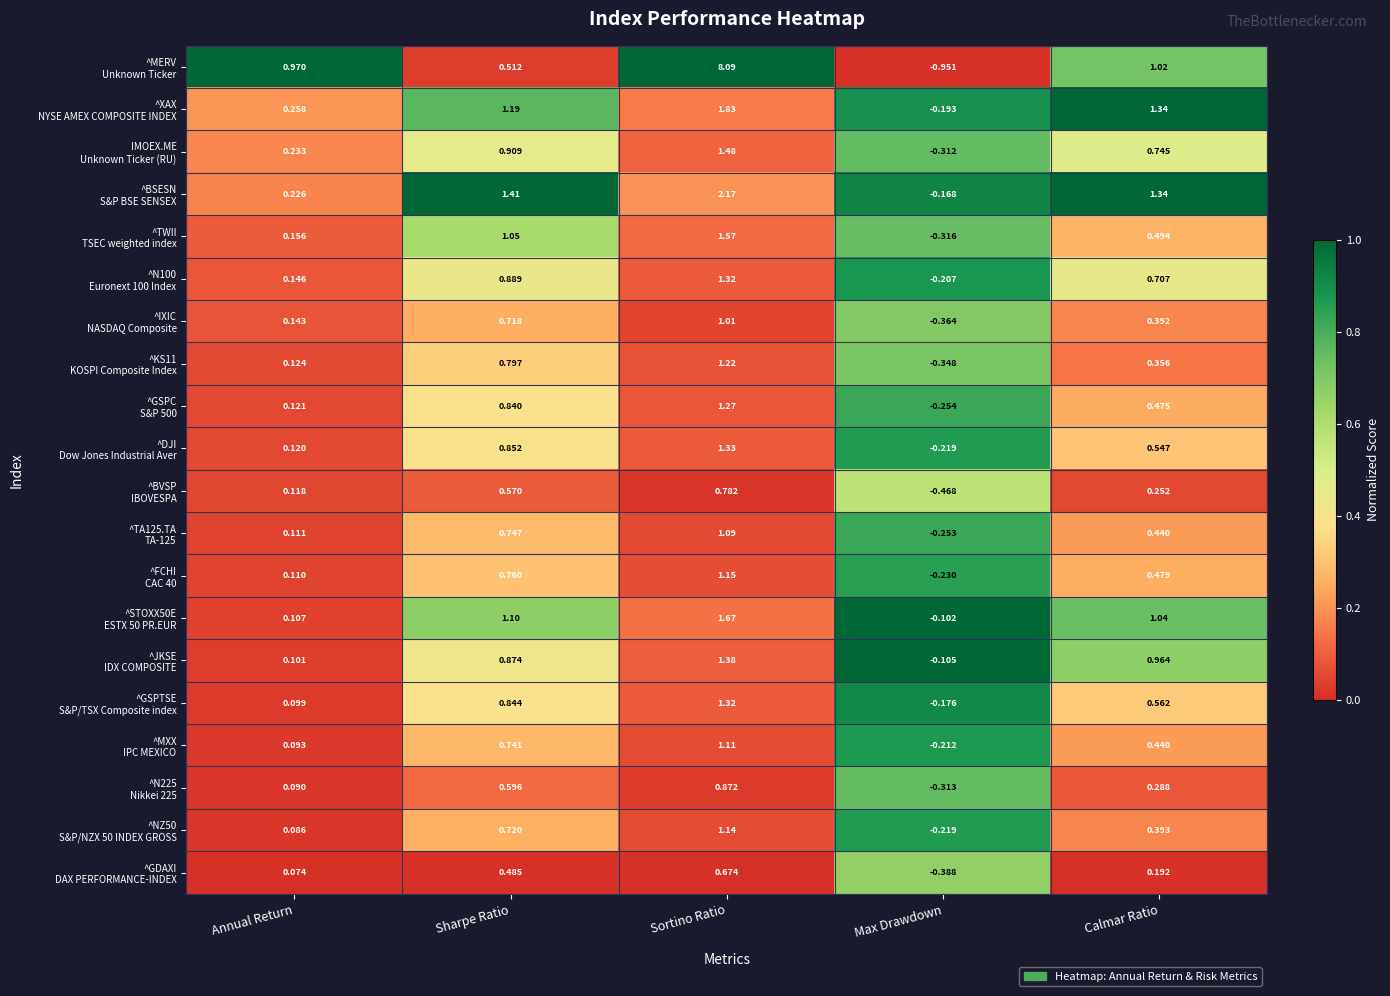

Rank the series at Sharpe Ratio from lowest to highest value.

^GDAXI DAX PERFORMANCE-INDEX, ^MERV Unknown Ticker, ^BVSP IBOVESPA, ^N225 Nikkei 225, ^IXIC NASDAQ Composite, ^NZ50 S&P/NZX 50 INDEX GROSS, ^MXX IPC MEXICO, ^TA125.TA TA-125, ^FCHI CAC 40, ^KS11 KOSPI Composite Index, ^GSPC S&P 500, ^GSPTSE S&P/TSX Composite index, ^DJI Dow Jones Industrial Aver, ^JKSE IDX COMPOSITE, ^N100 Euronext 100 Index, IMOEX.ME Unknown Ticker (RU), ^TWII TSEC weighted index, ^STOXX50E ESTX 50 PR.EUR, ^XAX NYSE AMEX COMPOSITE INDEX, ^BSESN S&P BSE SENSEX